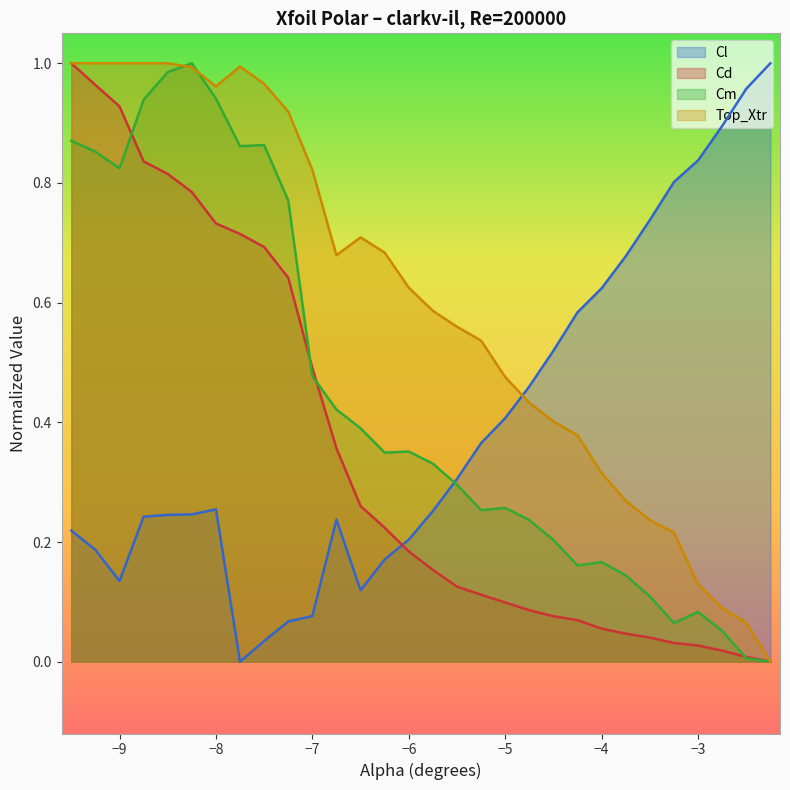

How many interior local peaks does the Cl series have?

2